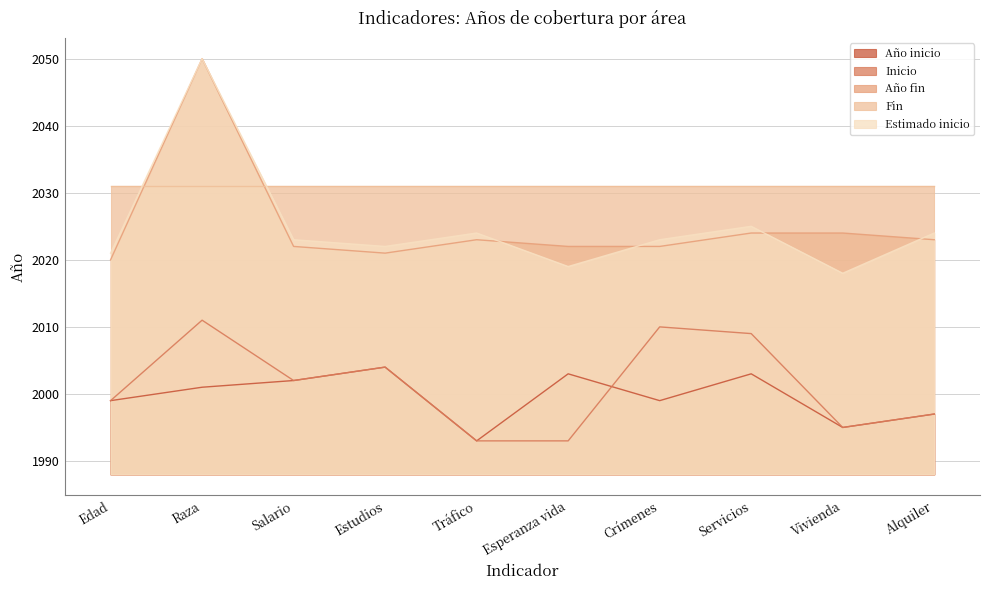

What are all the series names shown in the legend?

Año inicio, Inicio, Año fin, Fin, Estimado inicio